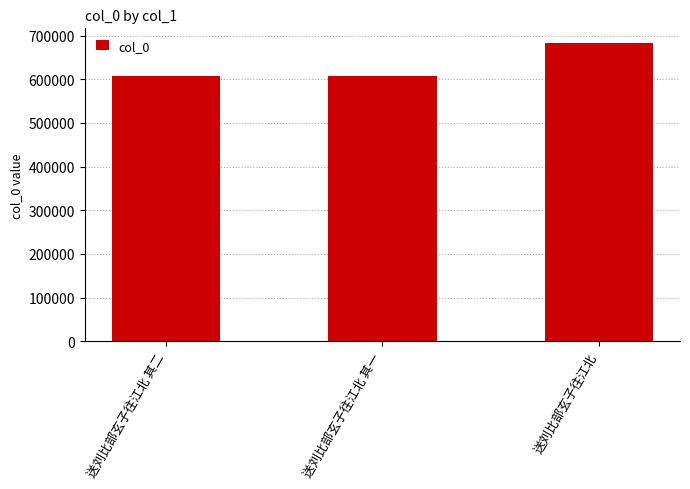

What is the value of the 2nd bar from the left?

608205